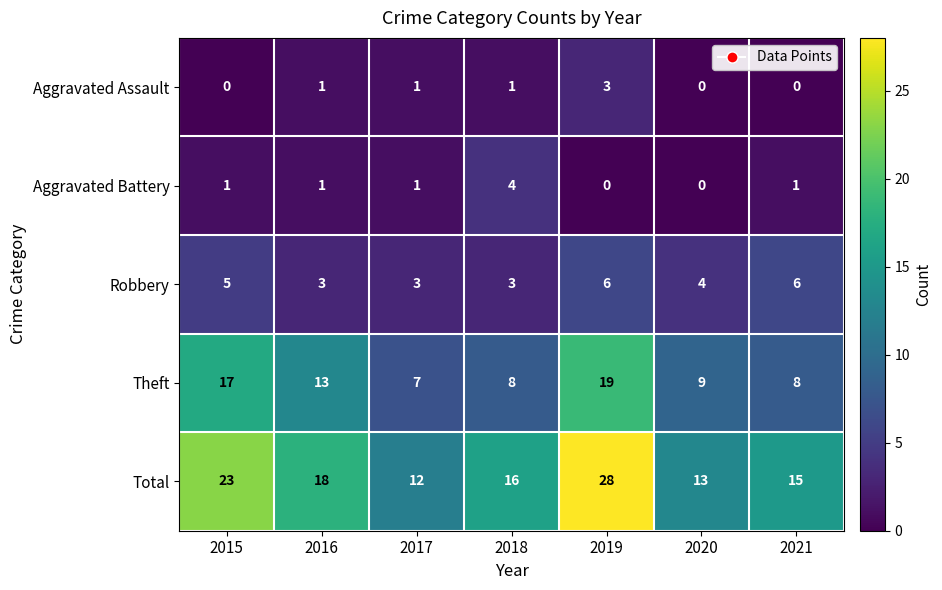

Which series has the largest range (max minus min)?

Total